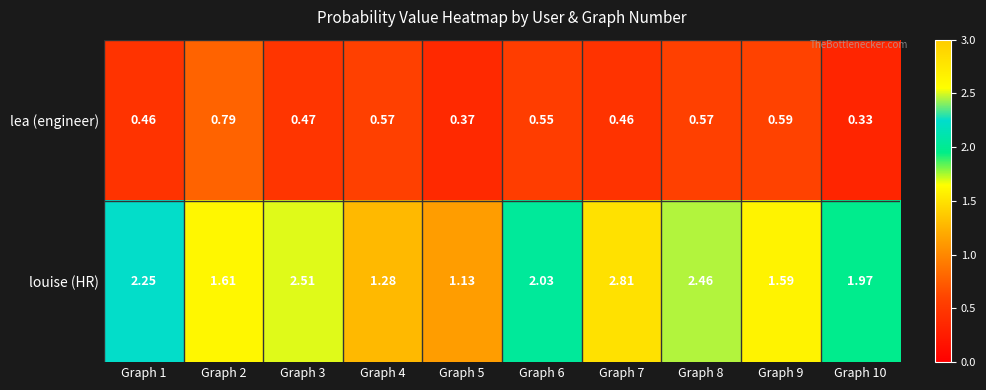

Which series has the largest total across all categories?

louise (HR)